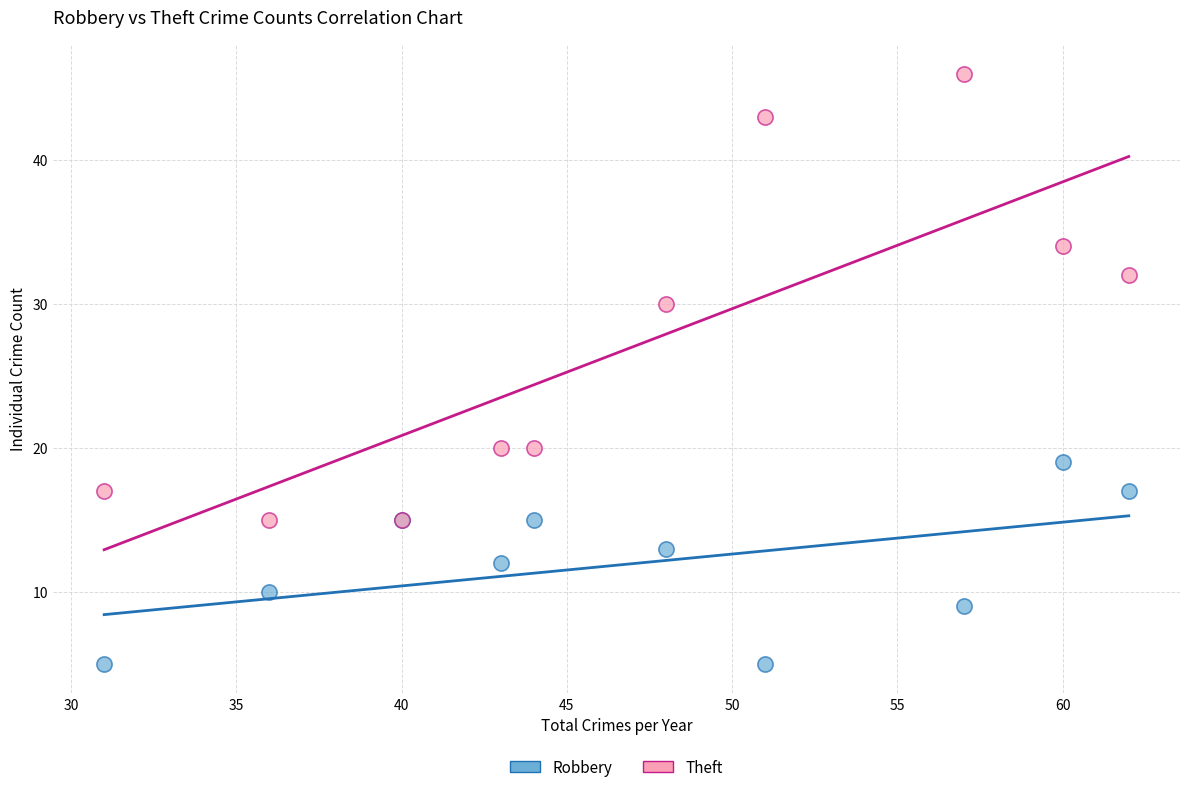

What are all the series names shown in the legend?

Robbery, Theft